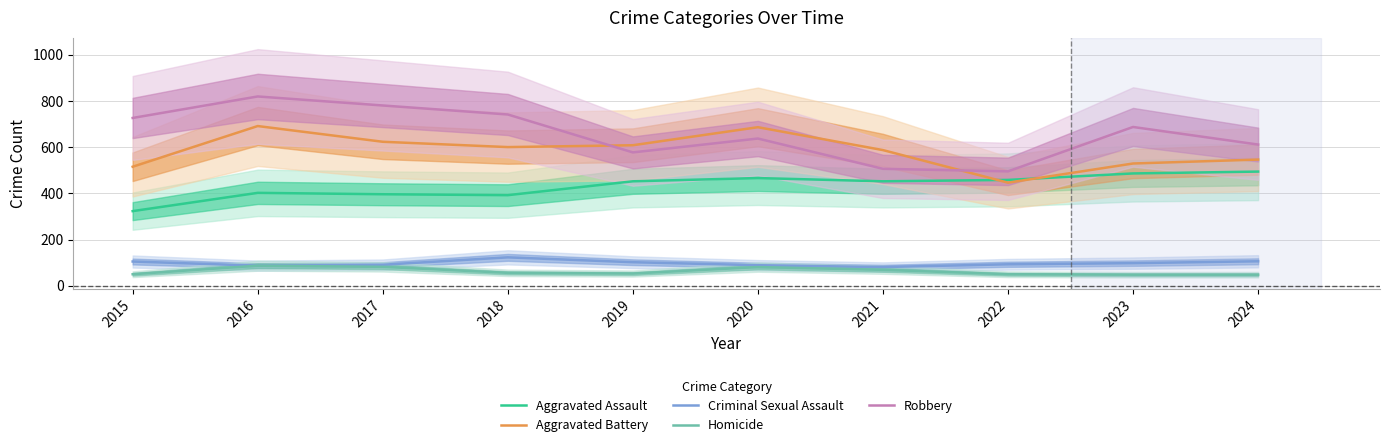

Between 2018 and 2021, which series saw the biggest shift?

Robbery